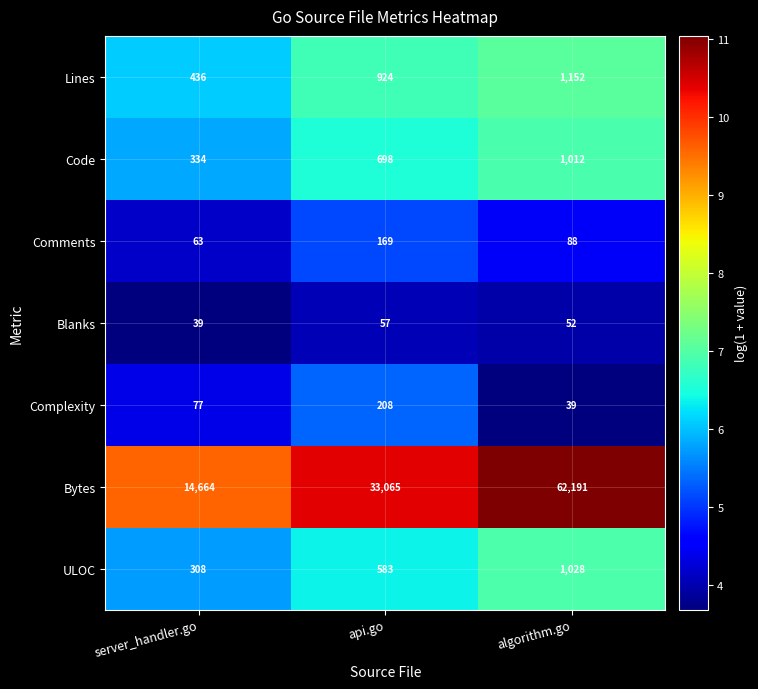

Read the Comments value at api.go.

169